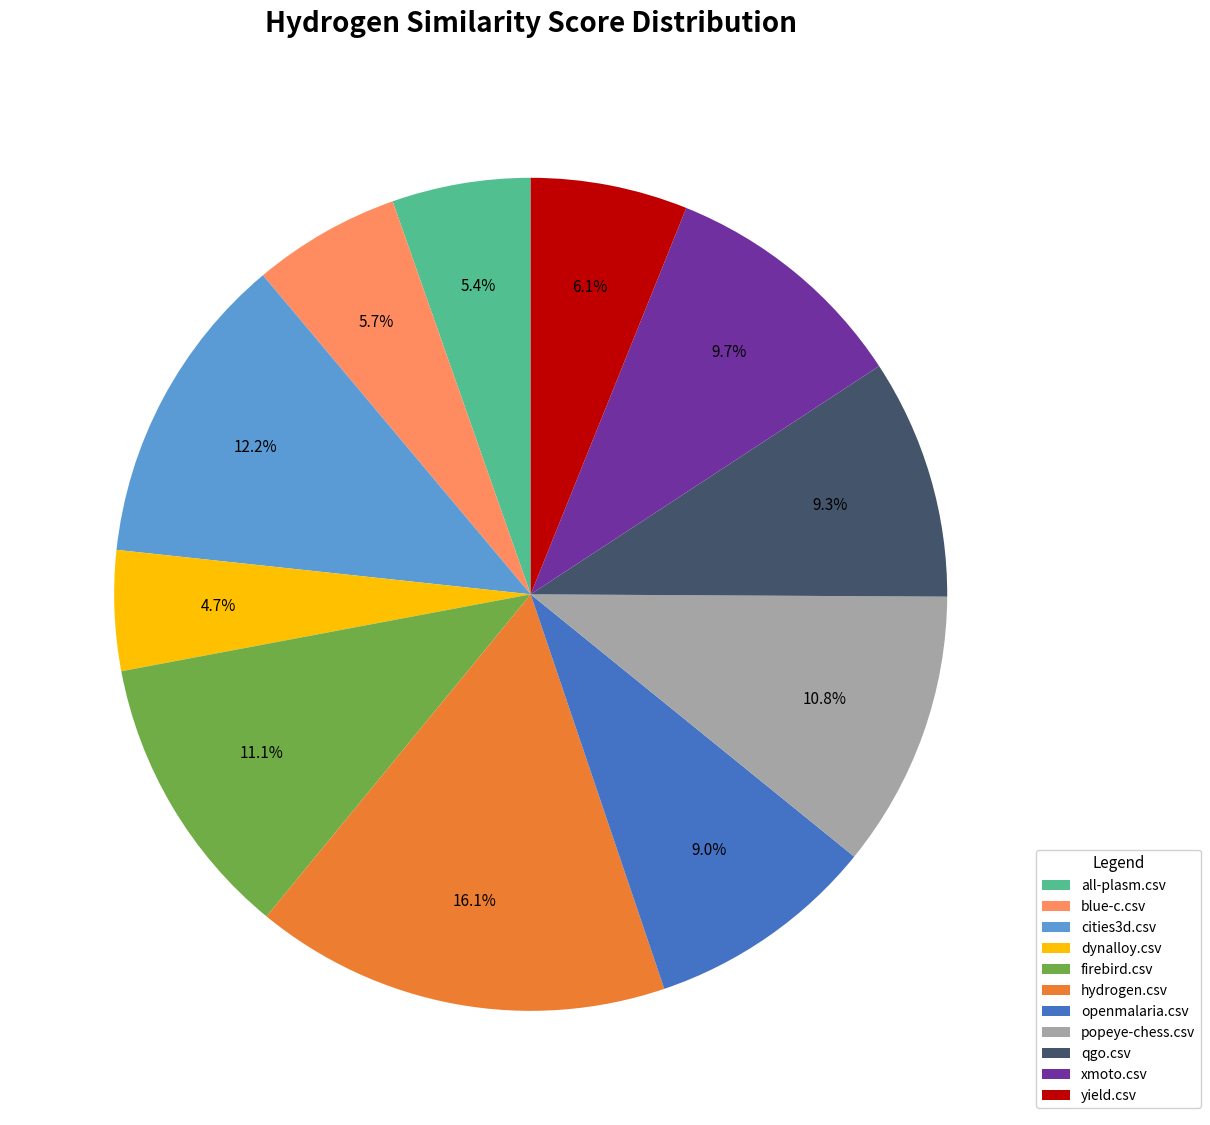

What is the total percentage of hydrogen.csv and qgo.csv?

25.4%